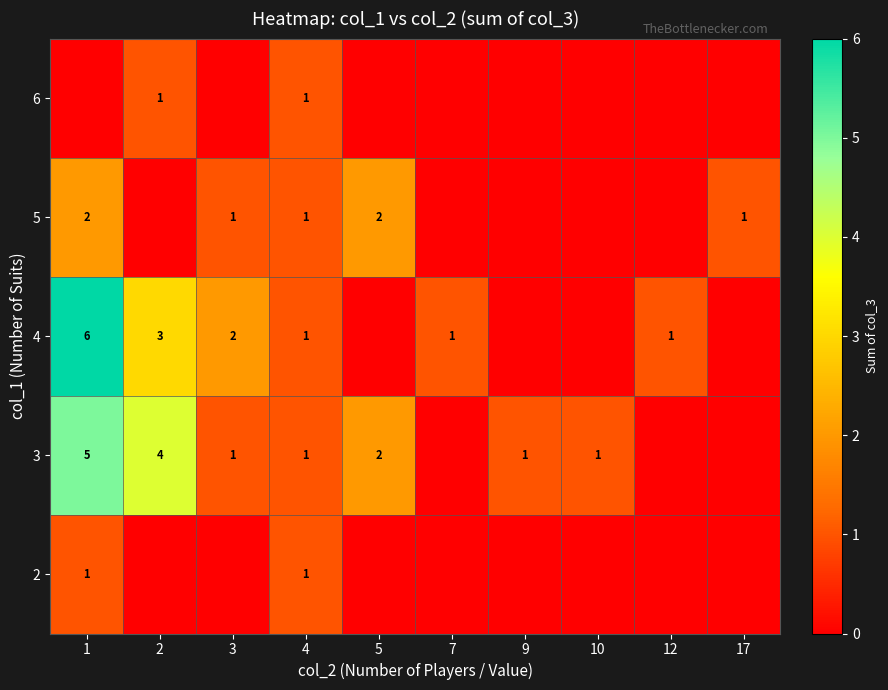

Is it true that 3 equals 3 at 5?

False